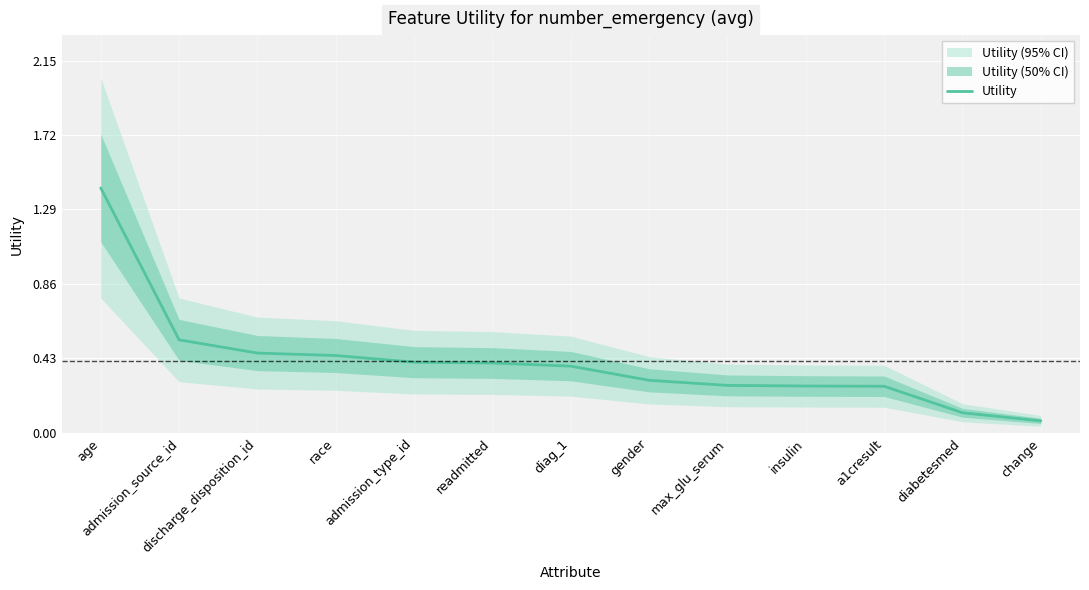

What is the approximate value at insulin?

0.3